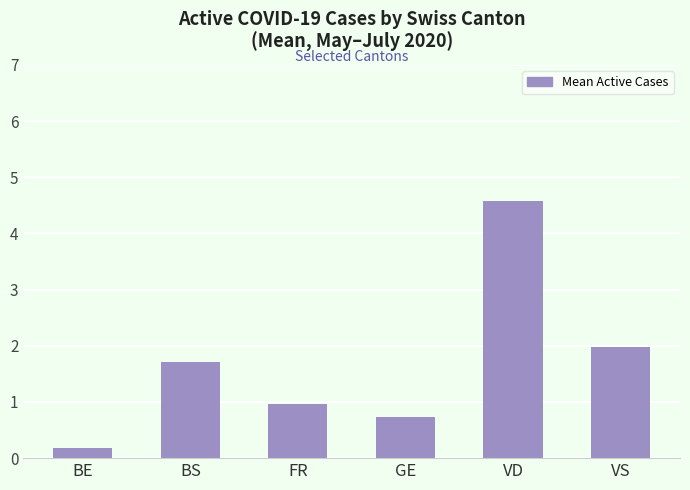

Between VD and BE, which is larger?

VD